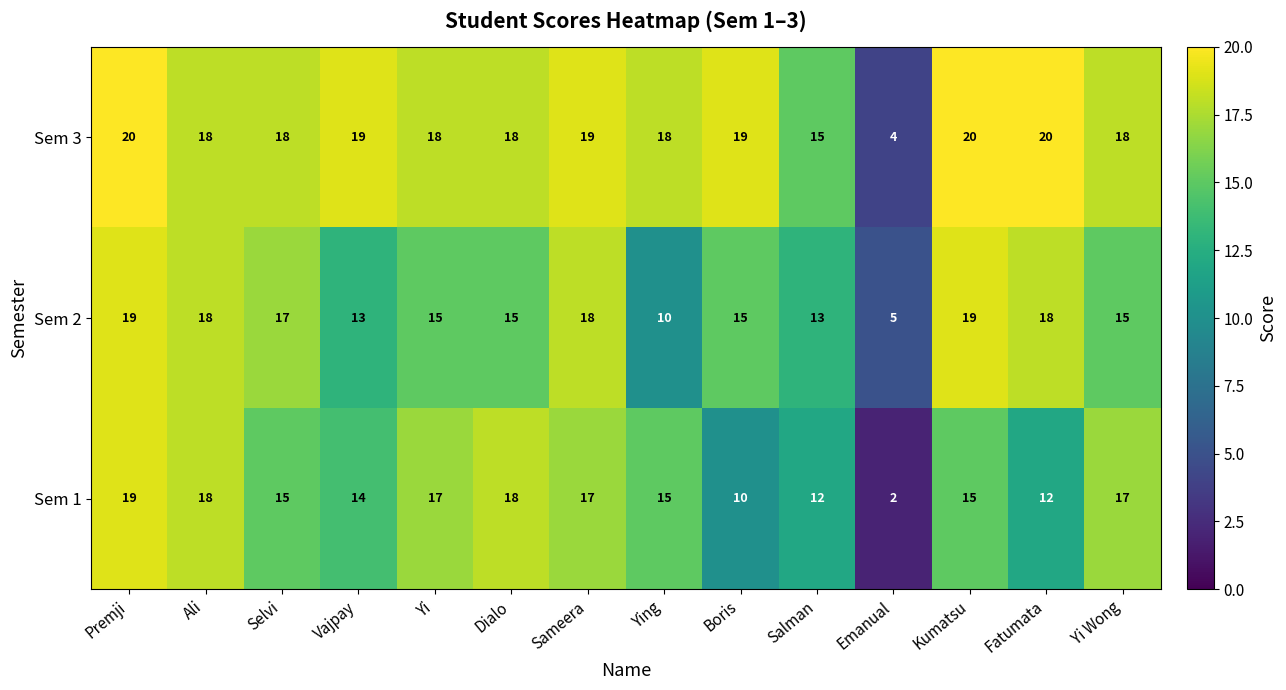

Is it true that Sem 3 equals 4 at Ying?

False